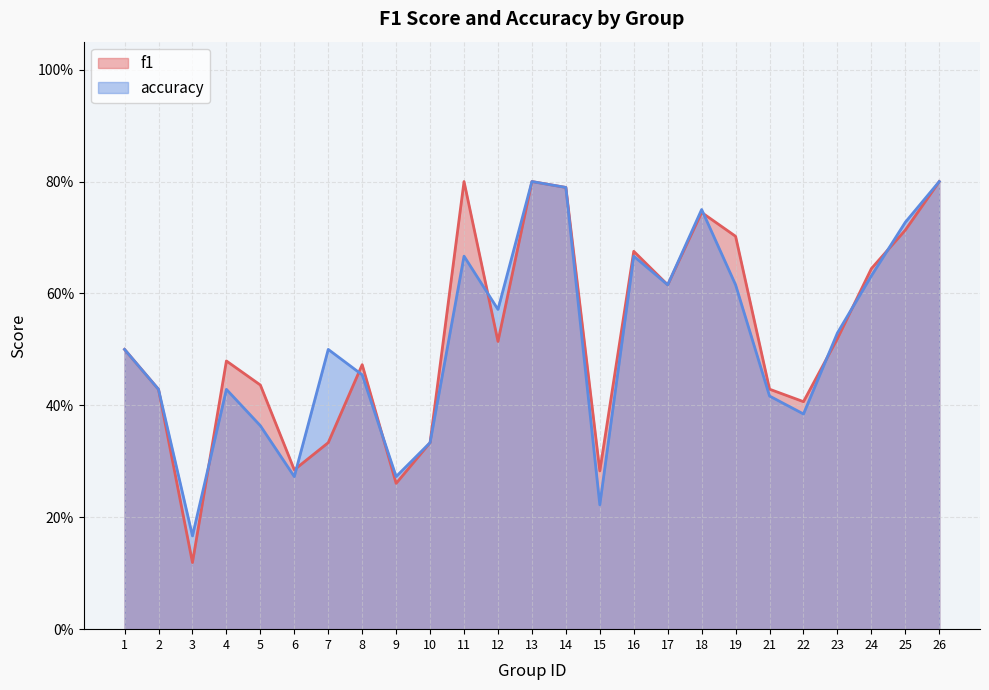

Which series ends up on top after the final intersection of accuracy and f1?

accuracy